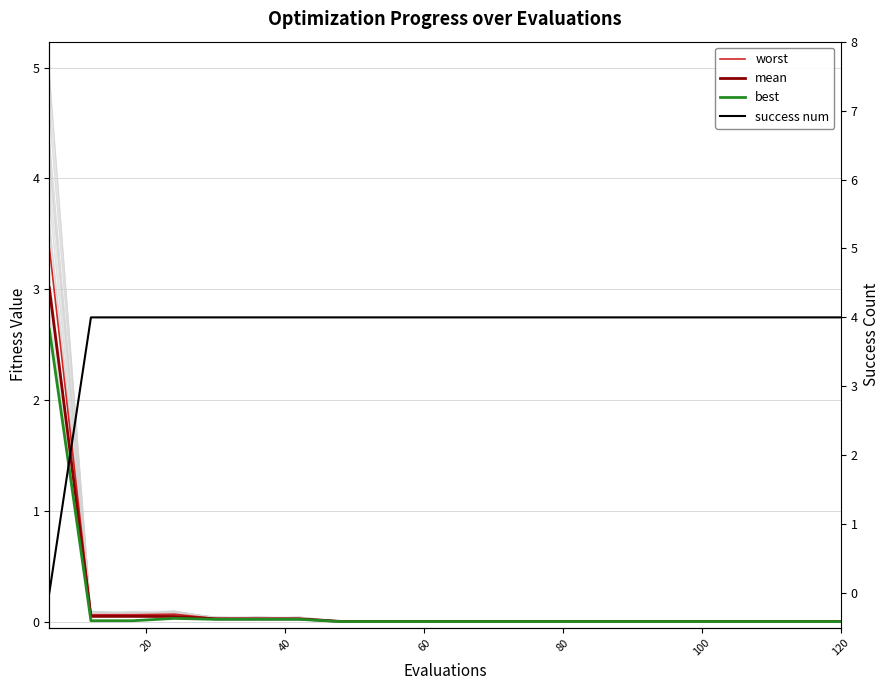

Is it true that best equals 0.0 at 40?

True